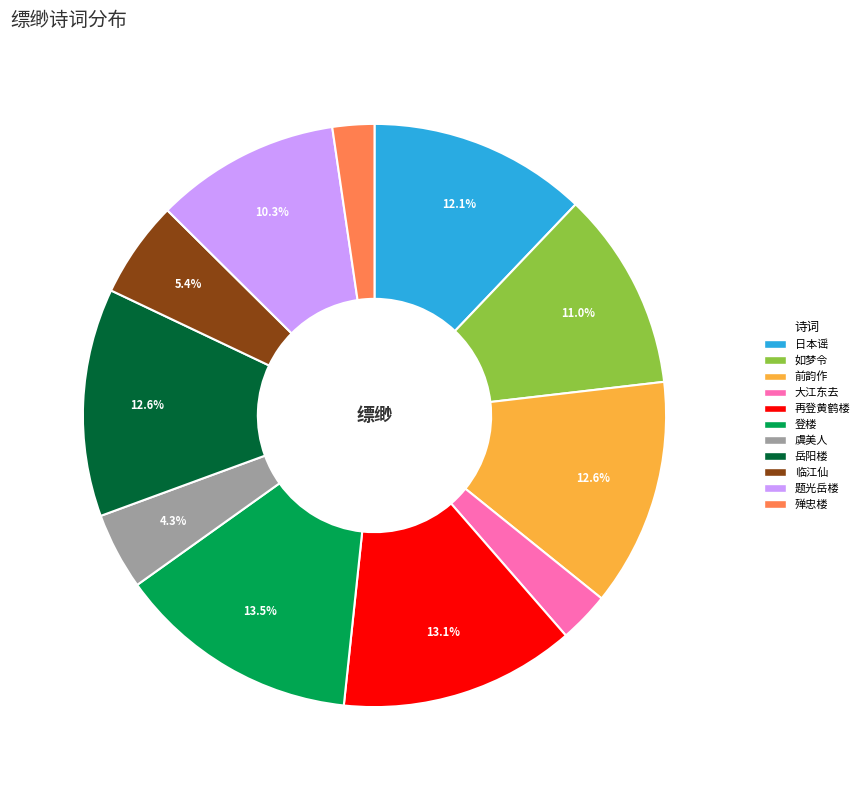

Does any single category account for the majority?

No